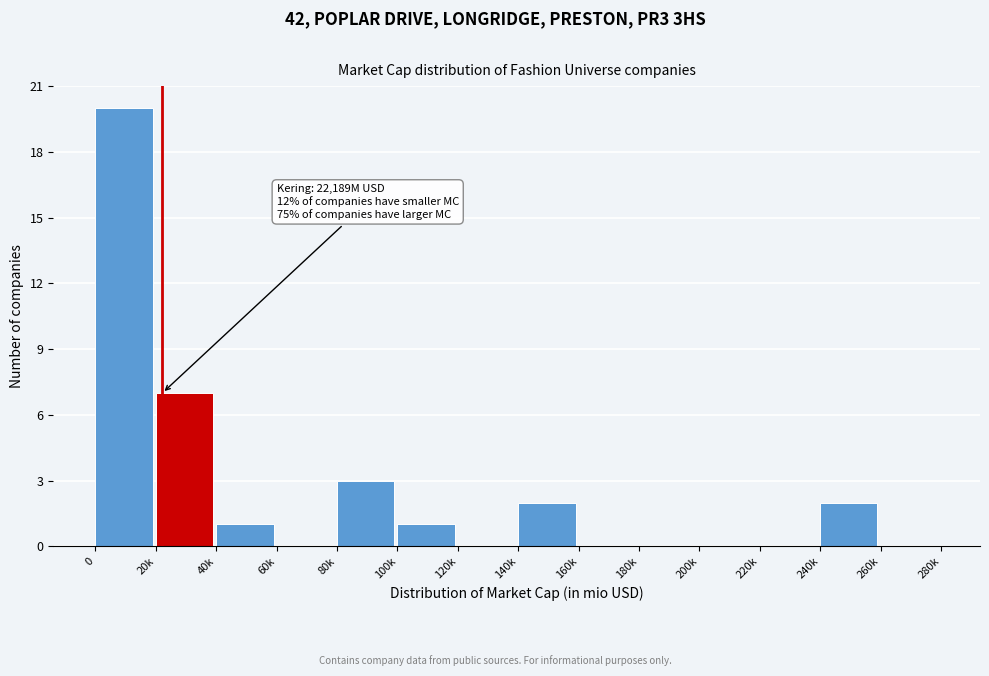

Reading left to right, what are all the values shown in this chart?

0=20	20k=7	40k=1	60k=0	80k=3	100k=1	120k=0	140k=2	160k=0	180k=0	200k=0	220k=0	240k=2	260k=0